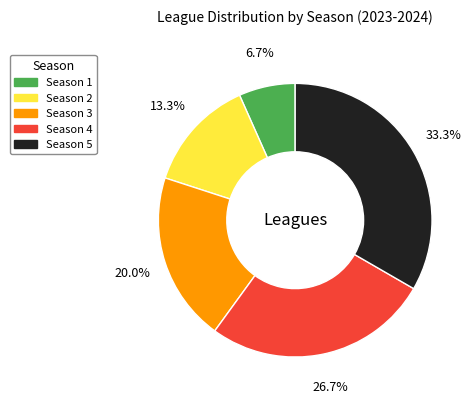

Which category has the biggest portion of the pie?

Season 5